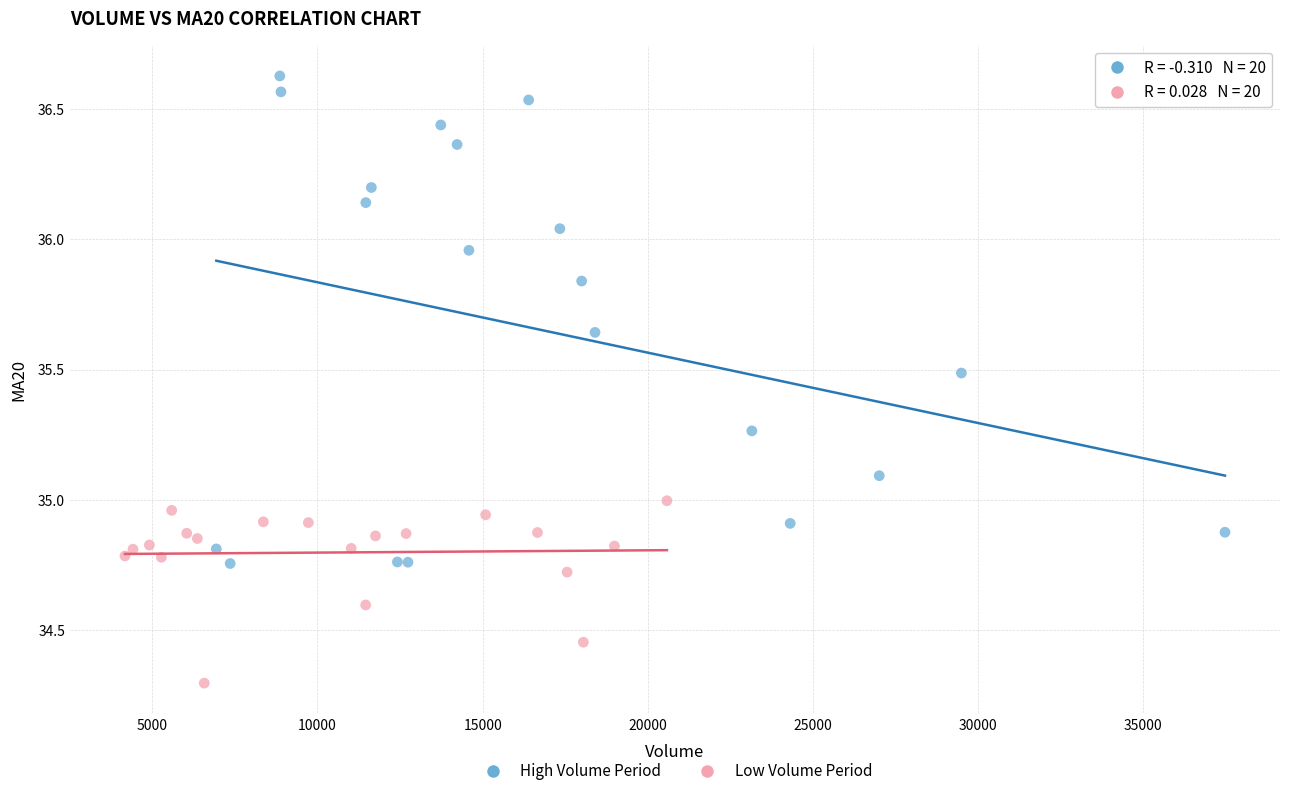

Which series contains the highest Y value?

High Volume Period